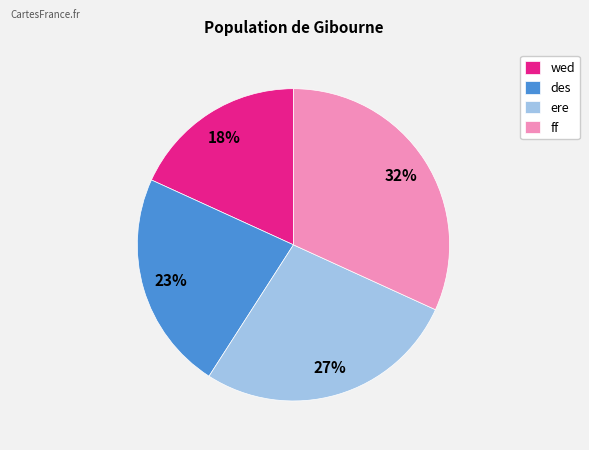

What percentage is the ff slice, to the nearest percent?

32%